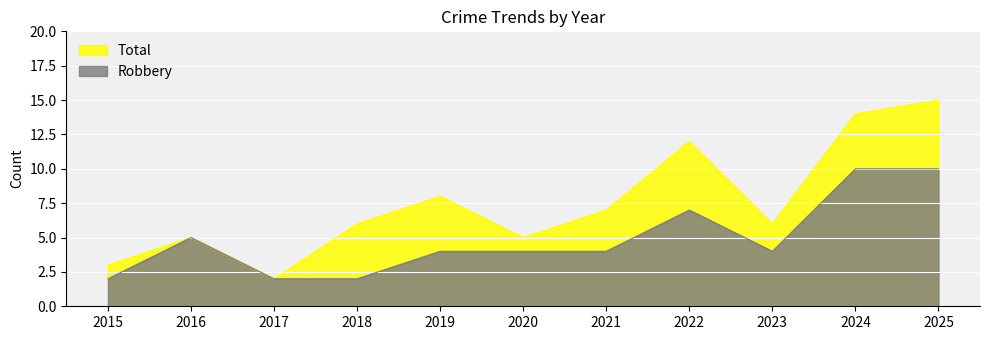

True or false: Total and Robbery intersect in this chart.

False